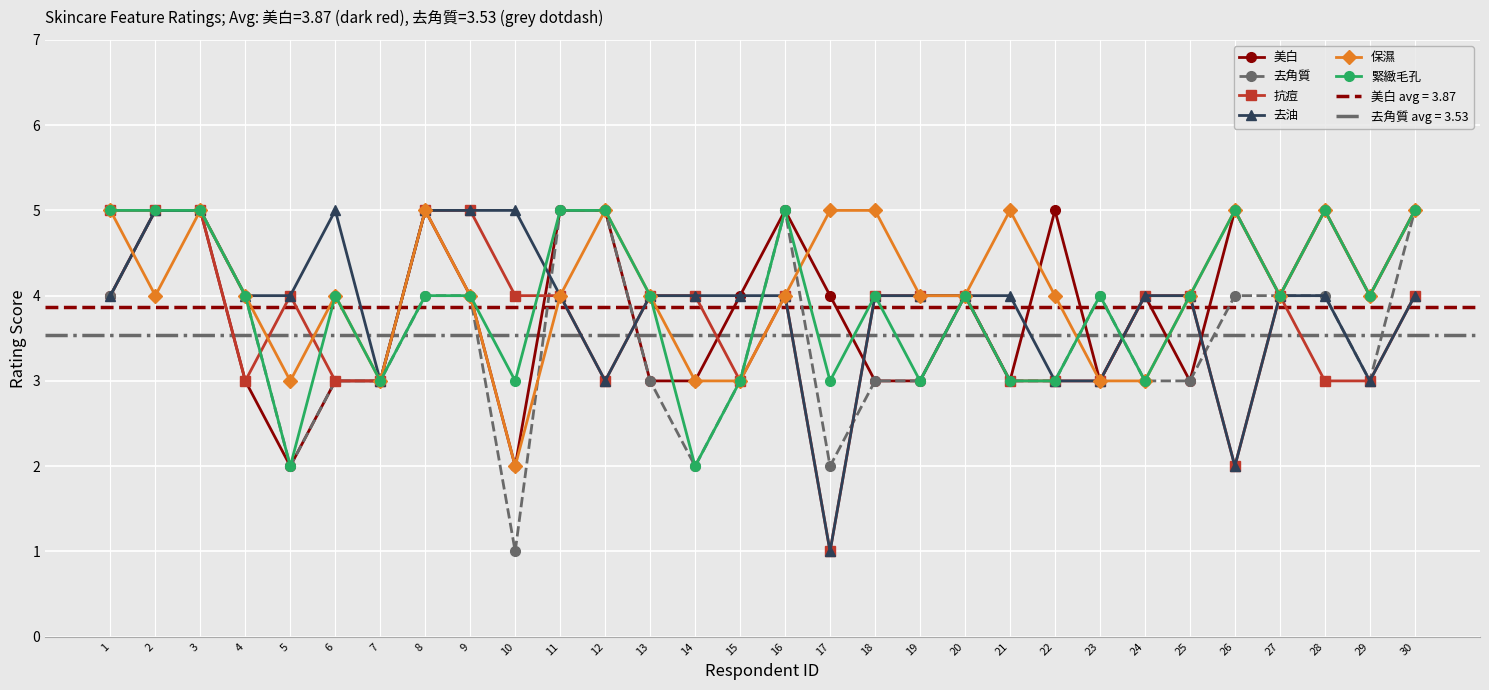

Count the 去角質 values in the range 3 to 4.

20